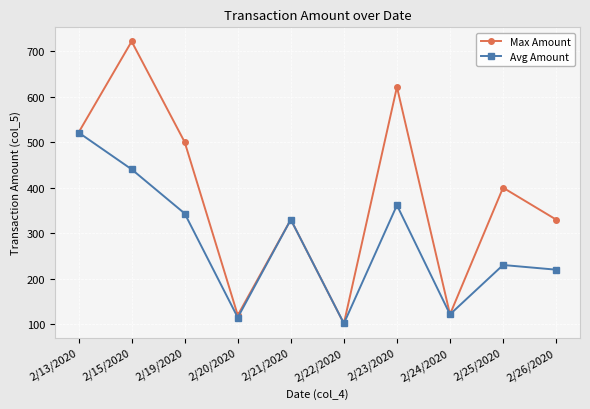

In Max Amount, how many points are lower than both neighbors (excluding endpoints)?

3